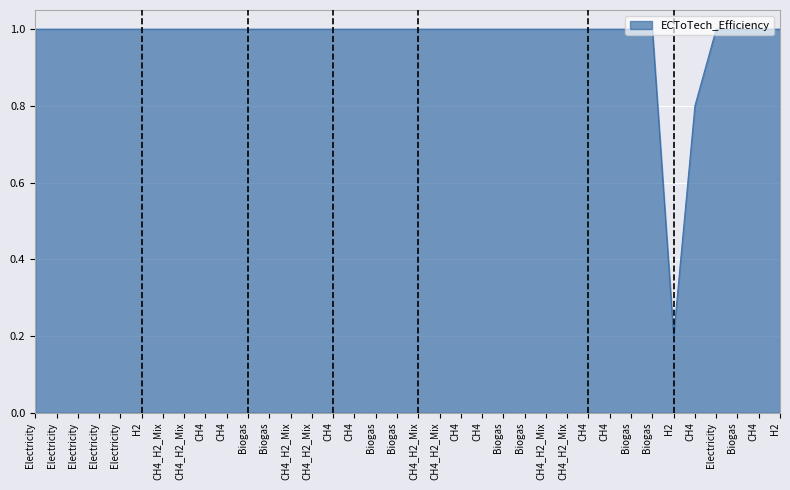

How many values are between 1 and 2?

34